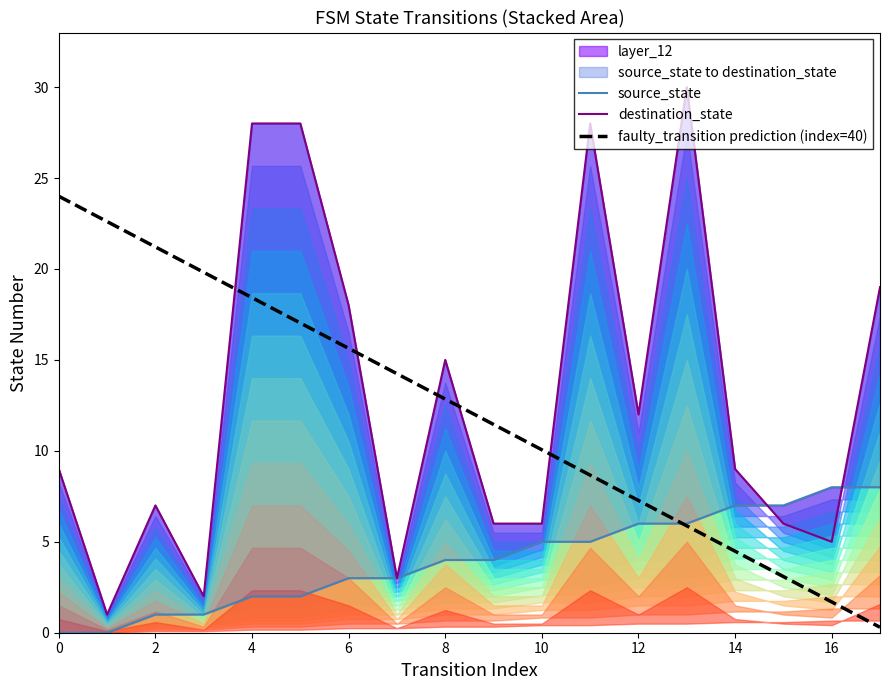

How many lines are shown in the chart?

3